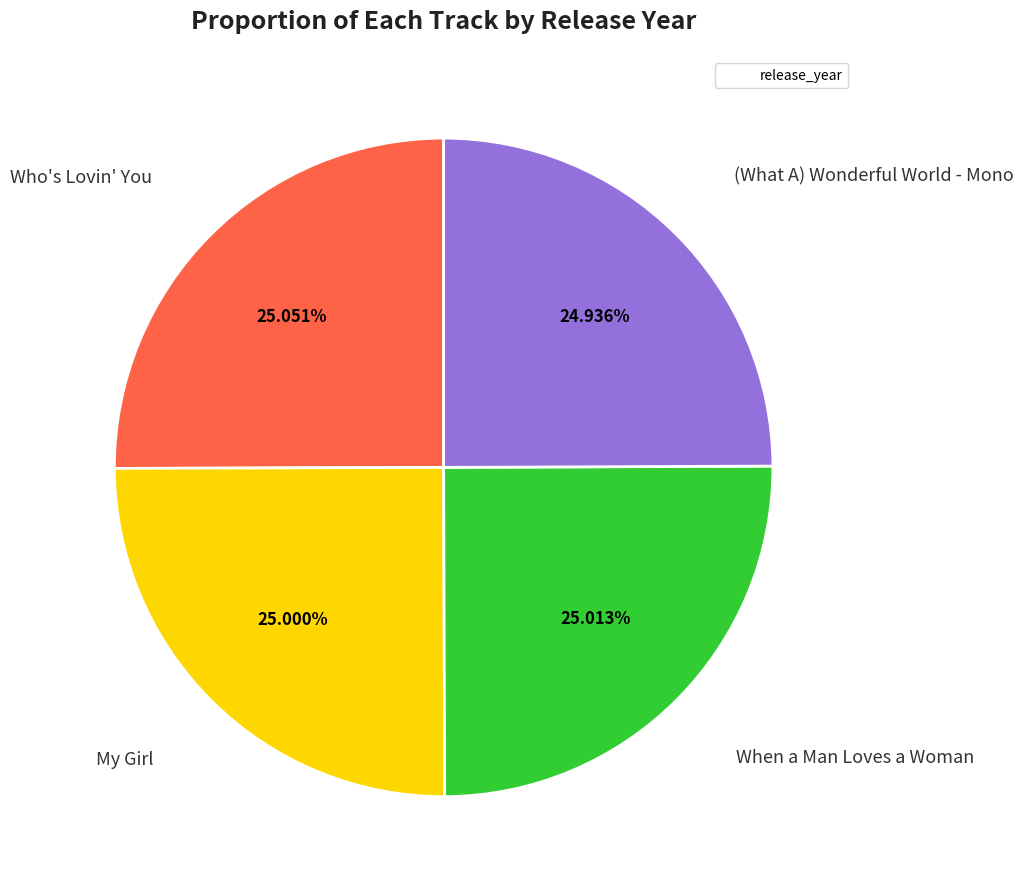

Is there a majority slice in this chart?

No